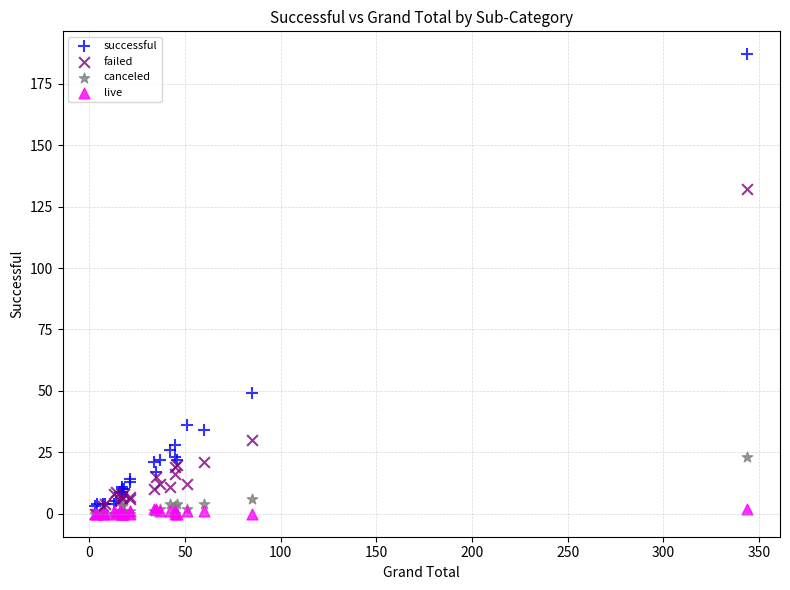

Which series reaches the maximum Y coordinate?

successful